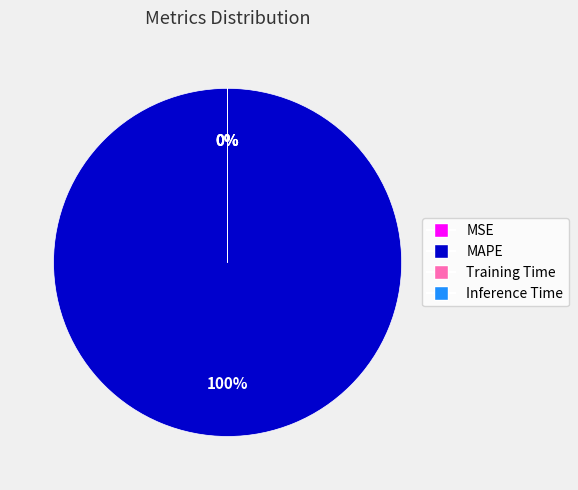

Which category accounts for the majority?

MAPE